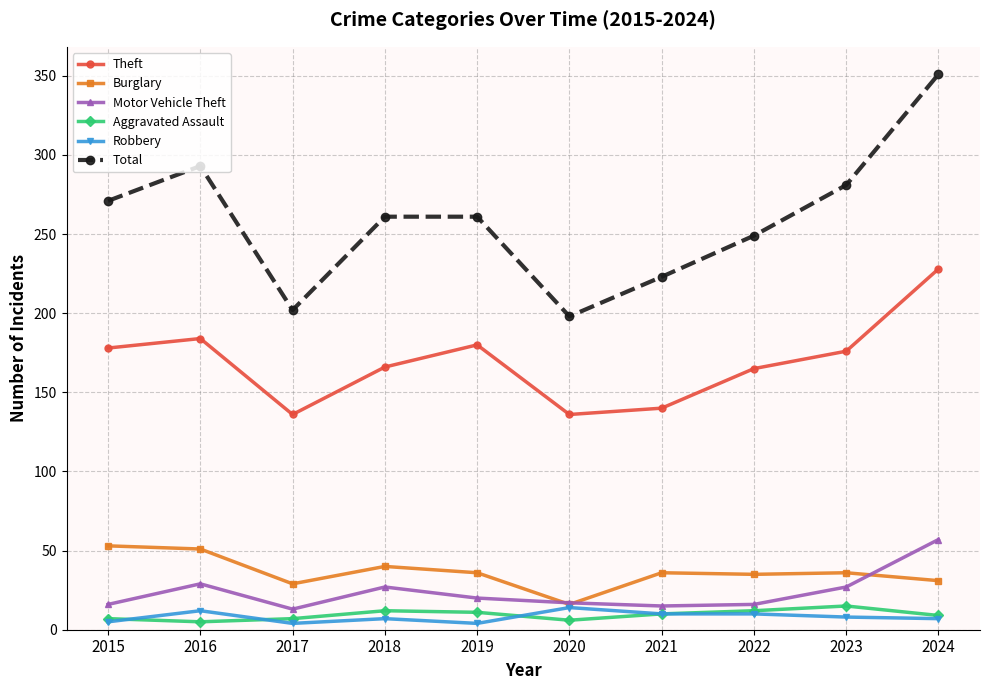

Which category has the lowest value in the Total series?

2020